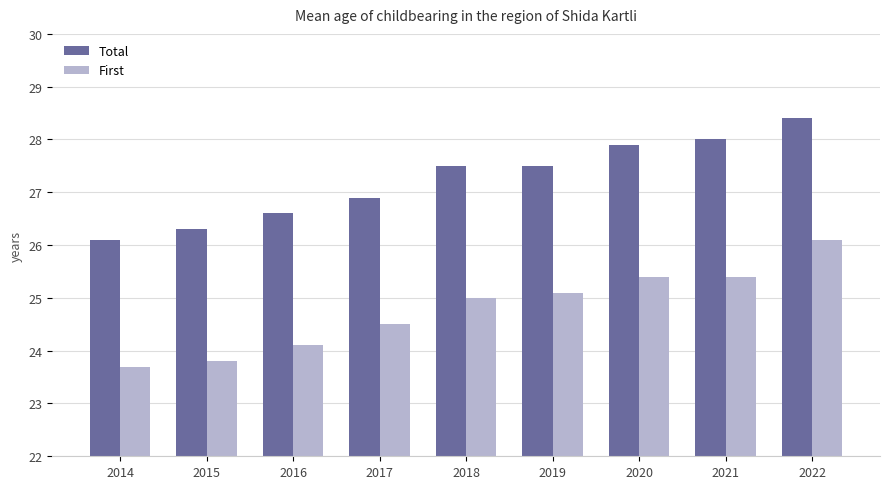

At which category is the sum across all series the highest?

2022